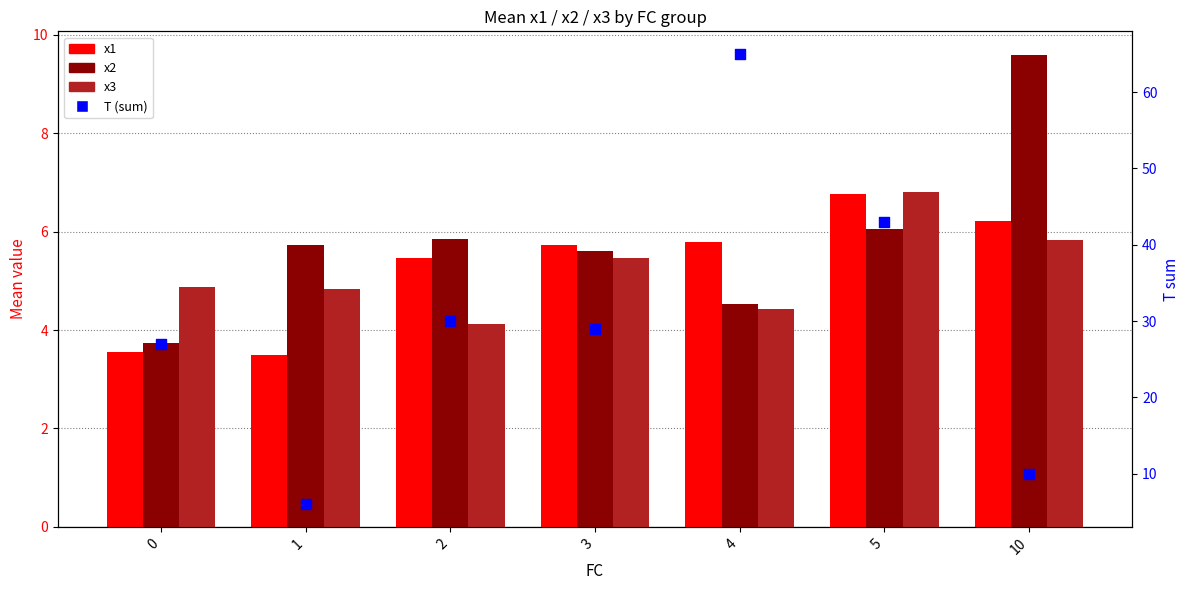

Which series has the widest spread of Y values?

T (sum)